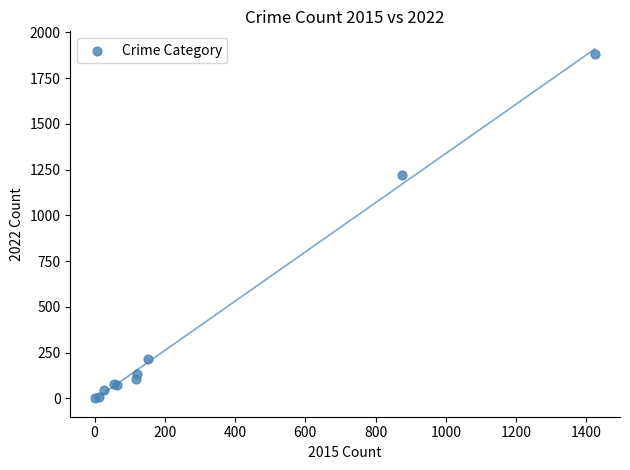

What Y value in the scatter plot is closest to 942?

1222